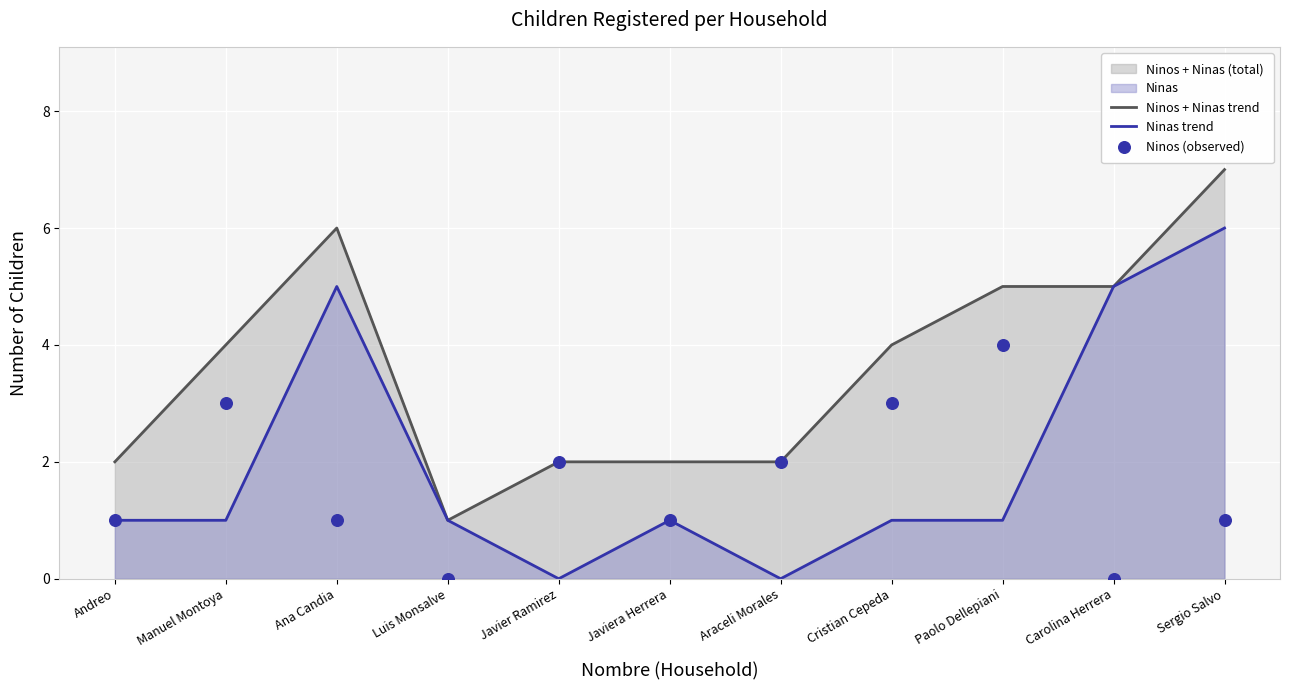

Is the value of Ninos (observed) at Manuel Montoya greater than the value of Ninos + Ninas trend at Manuel Montoya?

No